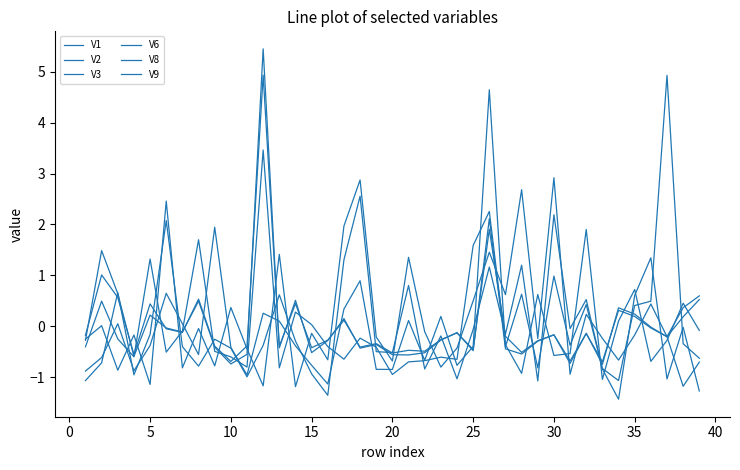

Count the number of categories in the chart.

39